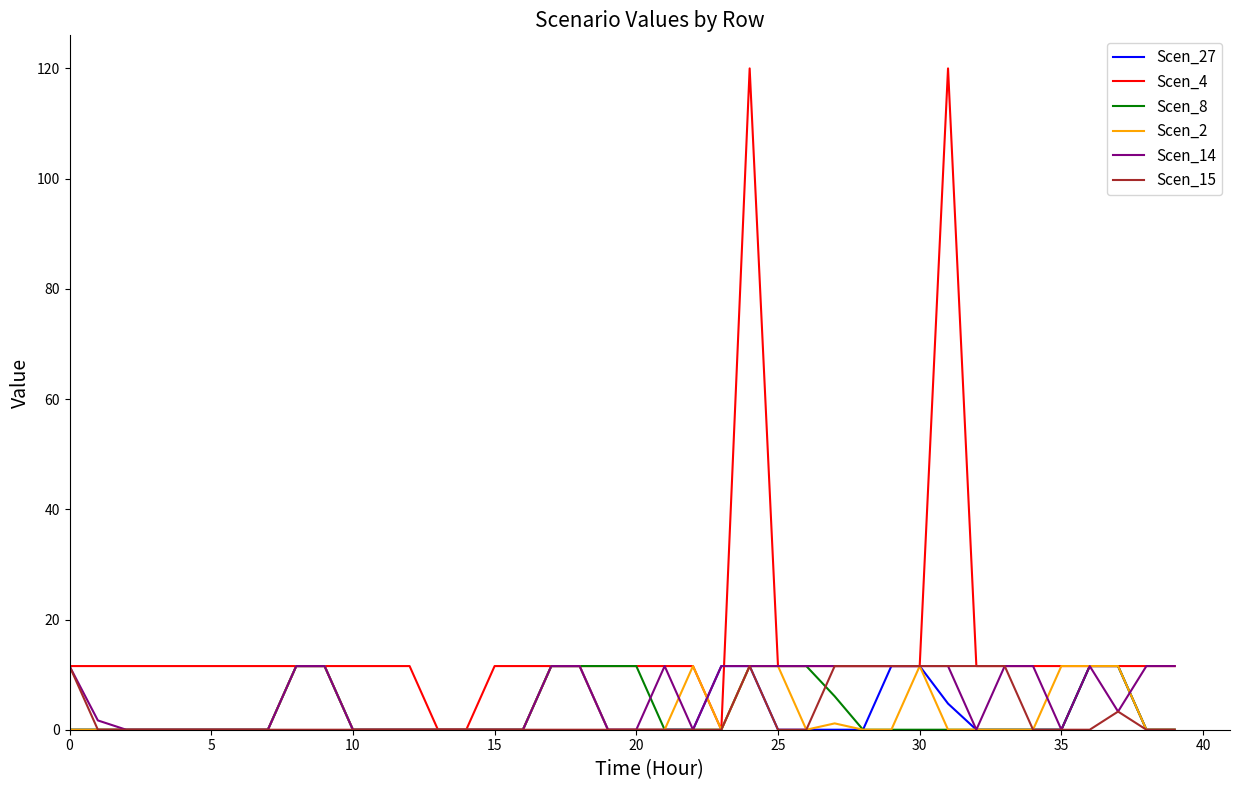

What is the highest value of the Scen_27 series?

11.6